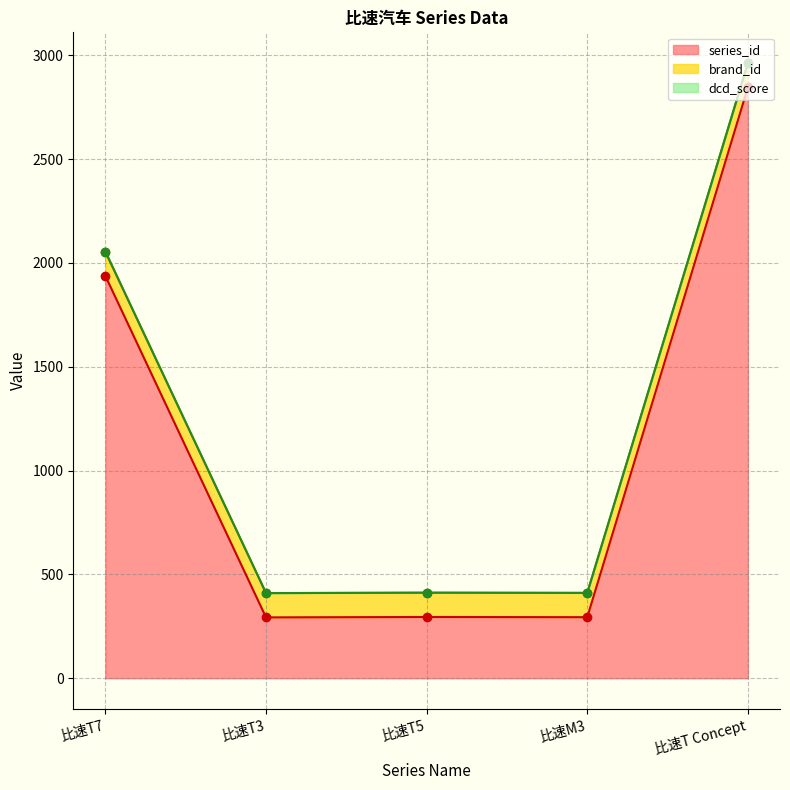

What is the value of the series_id point at the 1st from the left?

1937